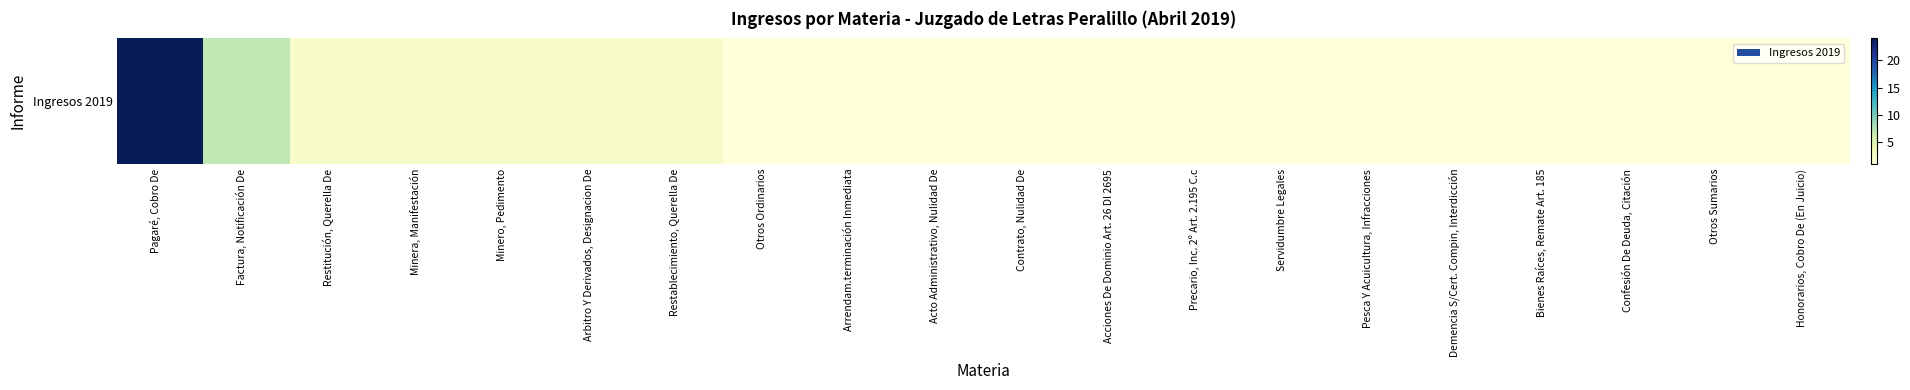

Approximately how many times larger is the value at Precario, Inc. 2º Art. 2.195 C.c compared to Restablecimiento, Querella De?

0.5